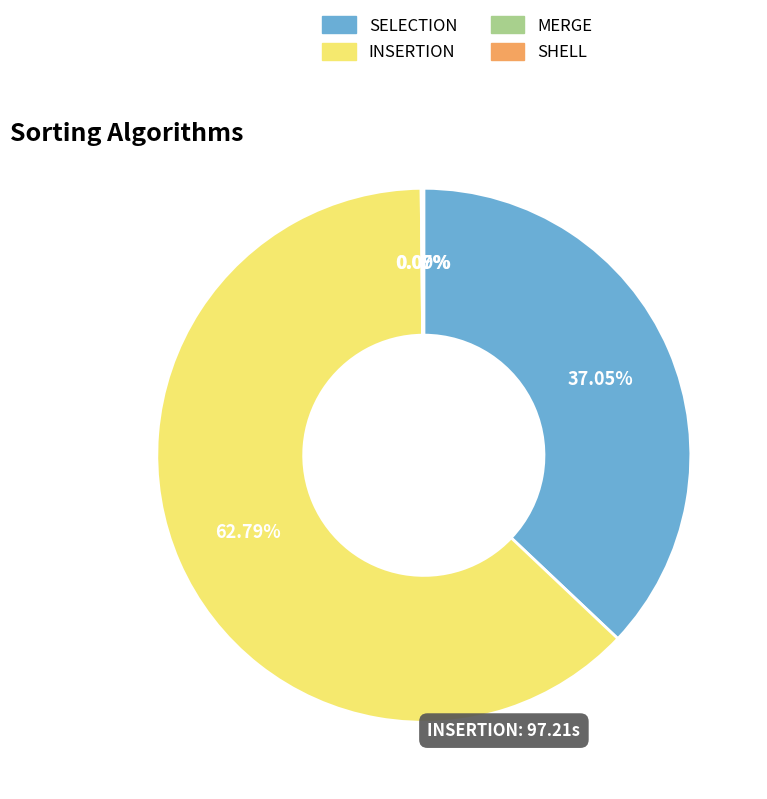

Which category has the biggest portion of the pie?

INSERTION